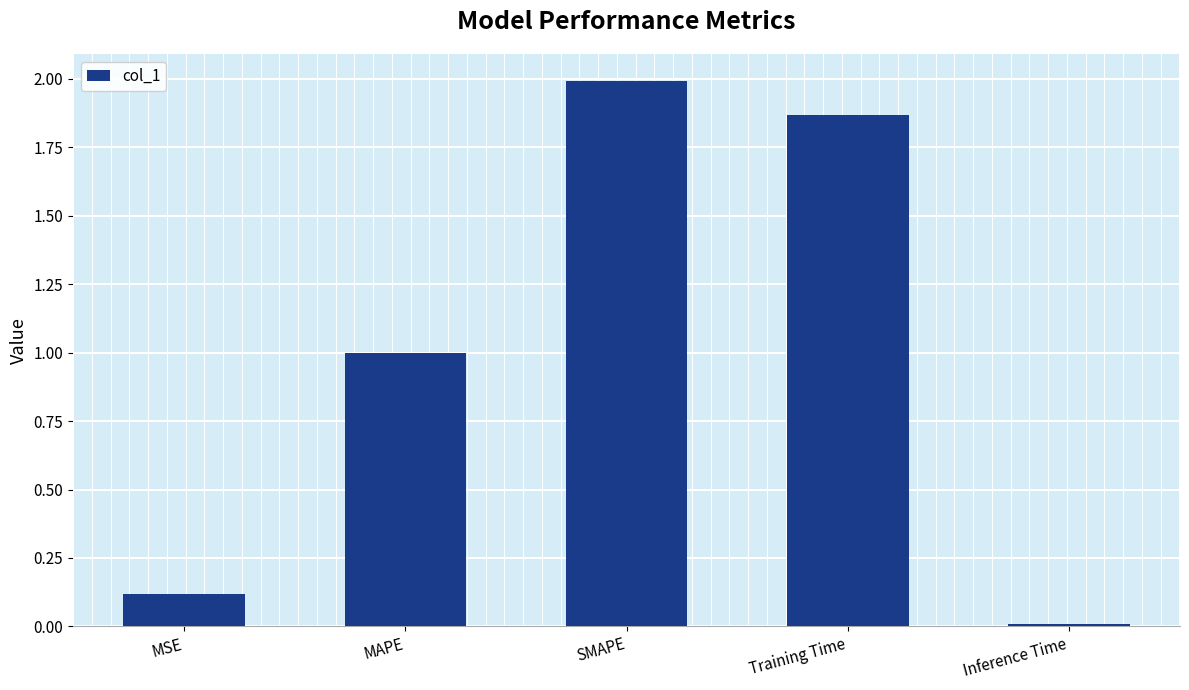

How many data points does each series have?

5